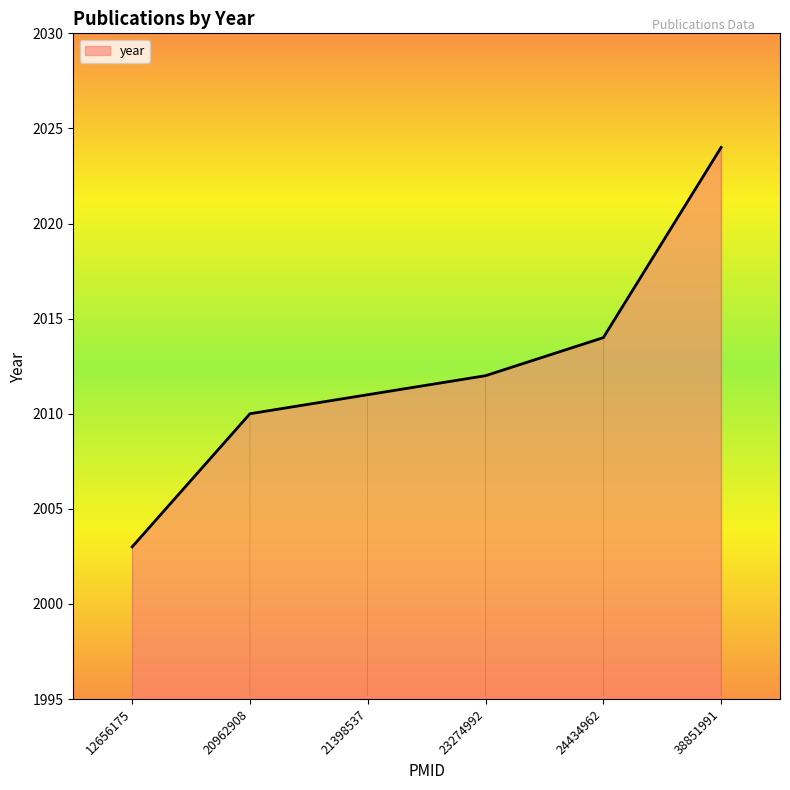

Reading left to right, list all the values displayed in this chart.

12656175=2003	20962908=2010	21398537=2011	23274992=2012	24434962=2014	38851991=2024